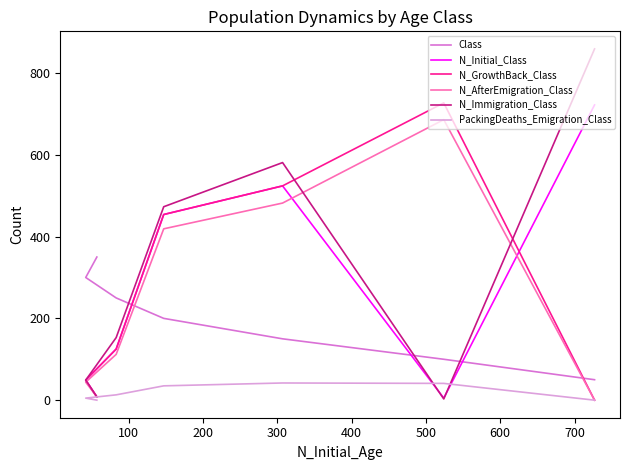

How many values in the N_GrowthBack_Class series exceed 125?

3